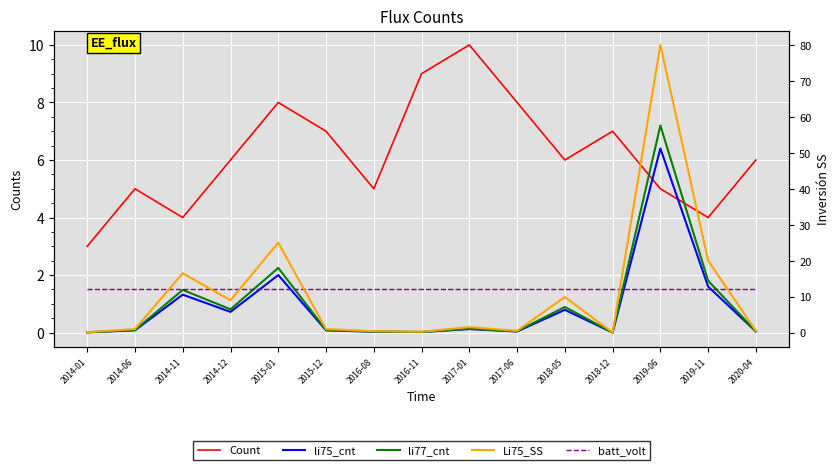

What is the total value across all series at 2020-04?

8.1